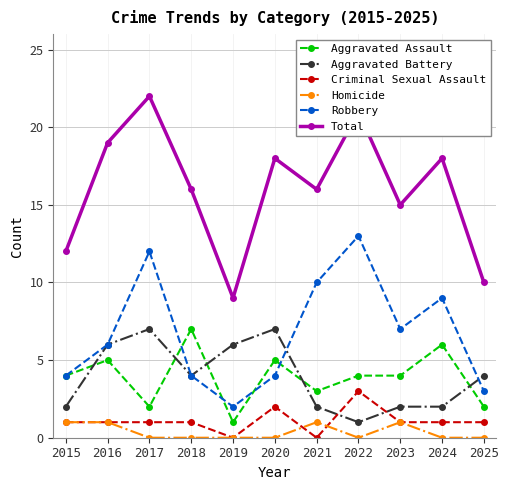

What is the difference between the highest and lowest values at 2020?

18